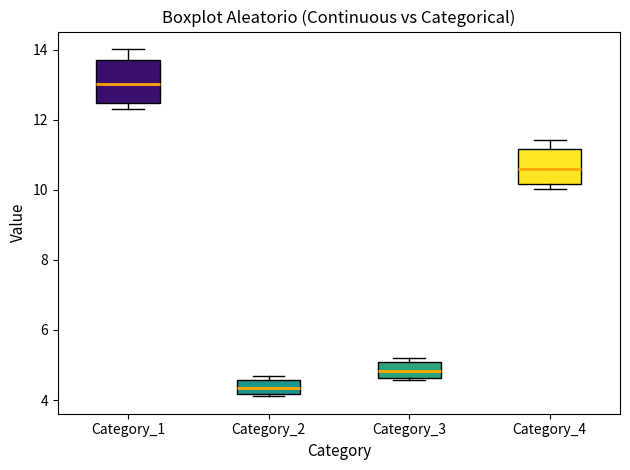

Reading left to right, read every box against the y-axis: the position of its median line, the range the box covers, and the ends of its whiskers. The values are not printed on the chart, so give them approximately, as read against the axis.

Category_1: median 13.0, box 12.4 to 13.8, whiskers 12.4 (just below the box's lower edge) to 14.0
Category_2: median 4.4, box 4.2 to 4.6, whiskers 4.2 to 4.6 (just above the box's upper edge)
Category_3: median 4.8, box 4.6 to 5.0, whiskers 4.6 to 5.2
Category_4: median 10.6, box 10.2 to 11.2, whiskers 10.0 to 11.4